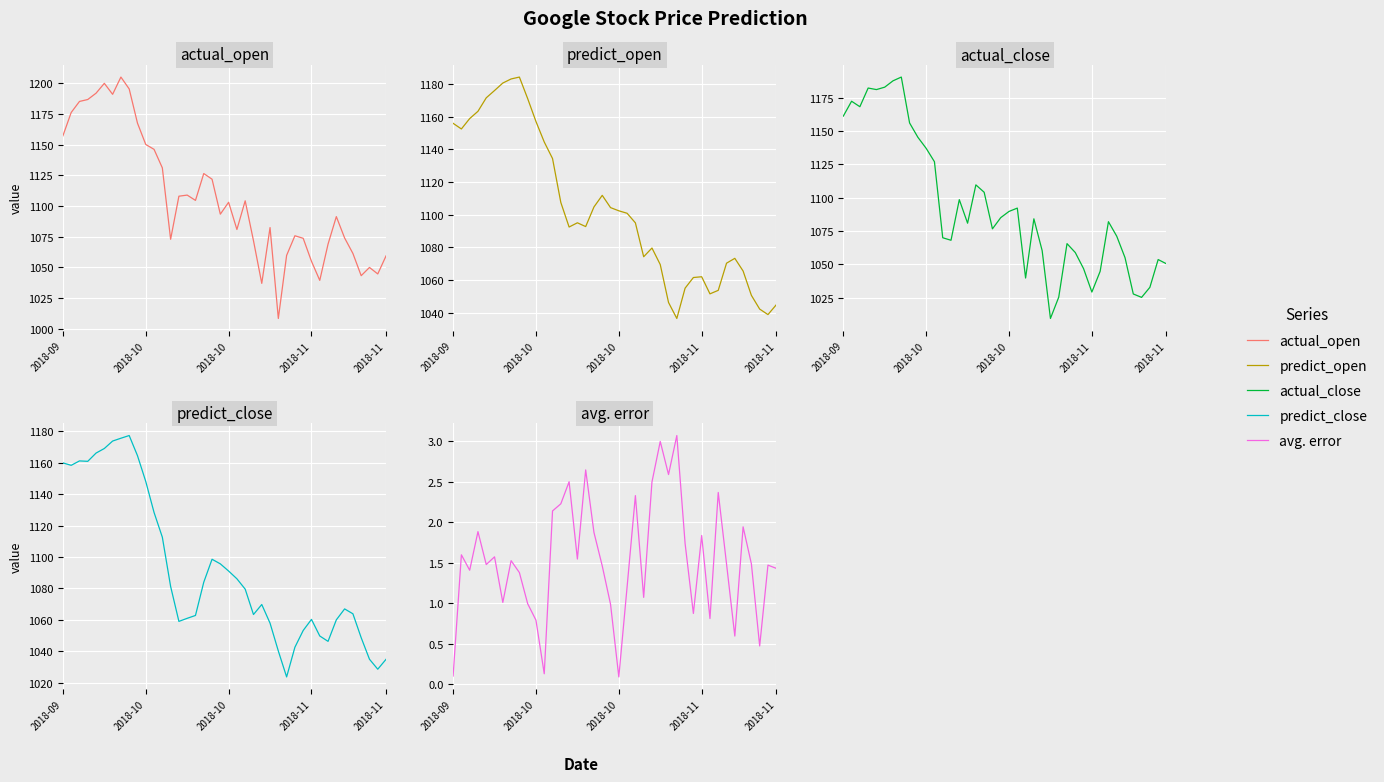

True or false: actual_open and avg. error intersect in this chart.

False